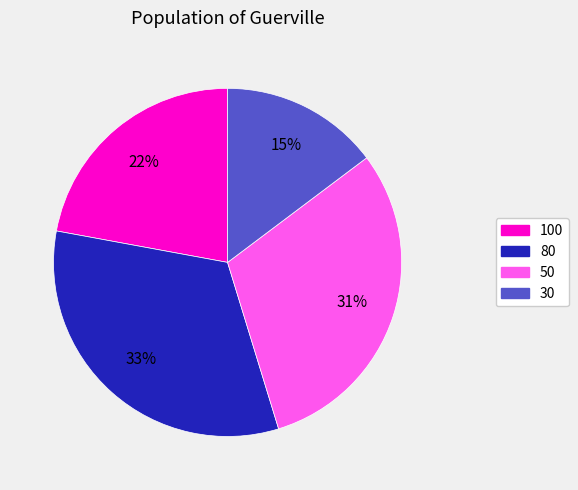

How many segments does this pie chart have?

4